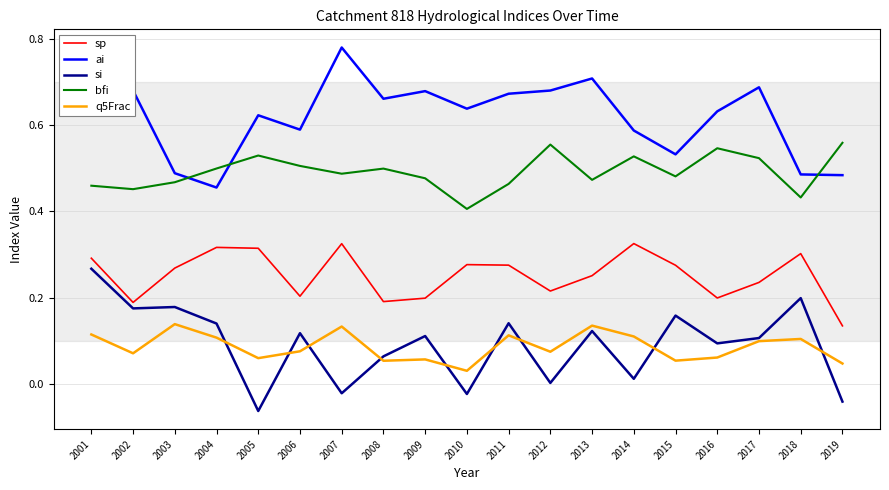

List the series in order of their peak value, highest first.

ai, bfi, sp, si, q5Frac